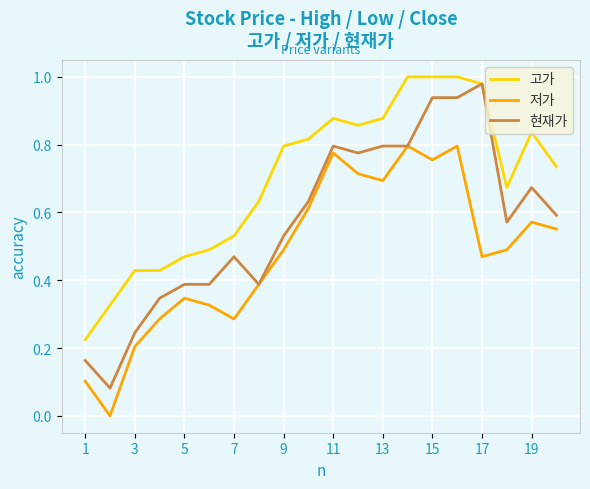

Rank the series by their average value, from lowest to highest.

저가, 현재가, 고가